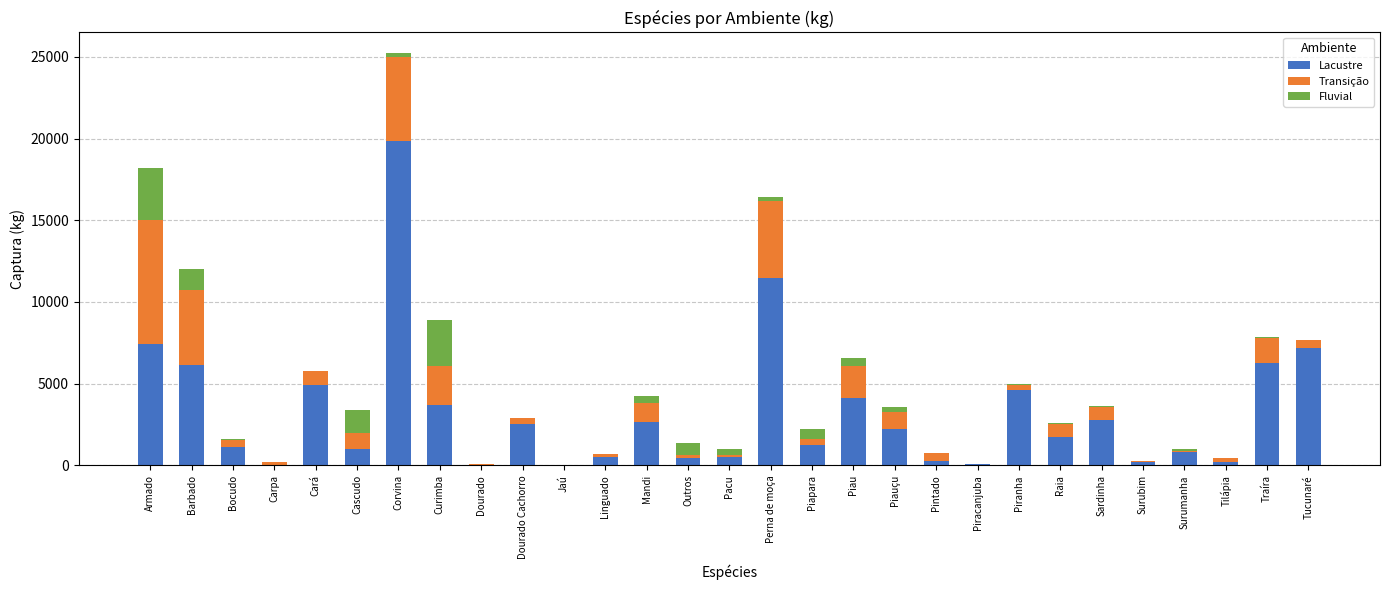

What is the maximum value for Lacustre?

19873.6